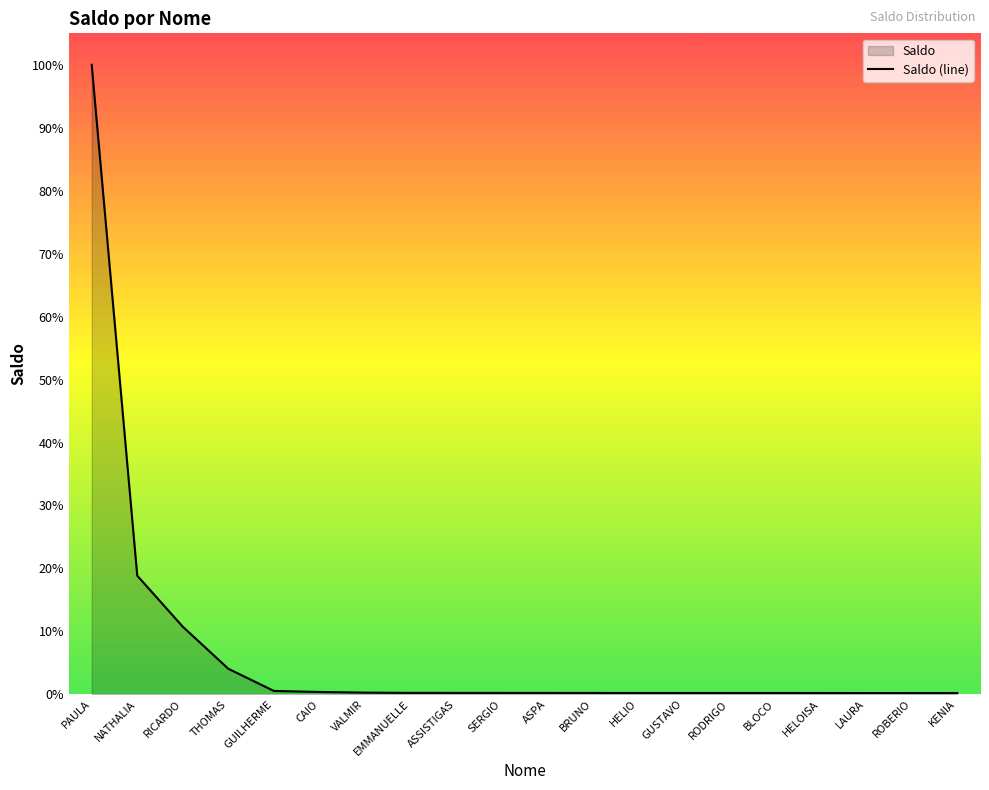

Reading left to right, what are all the values shown in this chart?

PAULA=424457.8	NATHALIA=80000.0	RICARDO=45581.2	THOMAS=17217.3	GUILHERME=2285.8	CAIO=1600.0	VALMIR=1160.0	EMMANUELLE=982.2	ASSISTIGAS=975.7	SERGIO=950.5	ASPA=947.6	BRUNO=935.7	HELIO=903.0	GUSTAVO=901.6	RODRIGO=900.2	BLOCO=892.3	HELOISA=887.2	LAURA=871.4	ROBERIO=850.8	KENIA=849.5